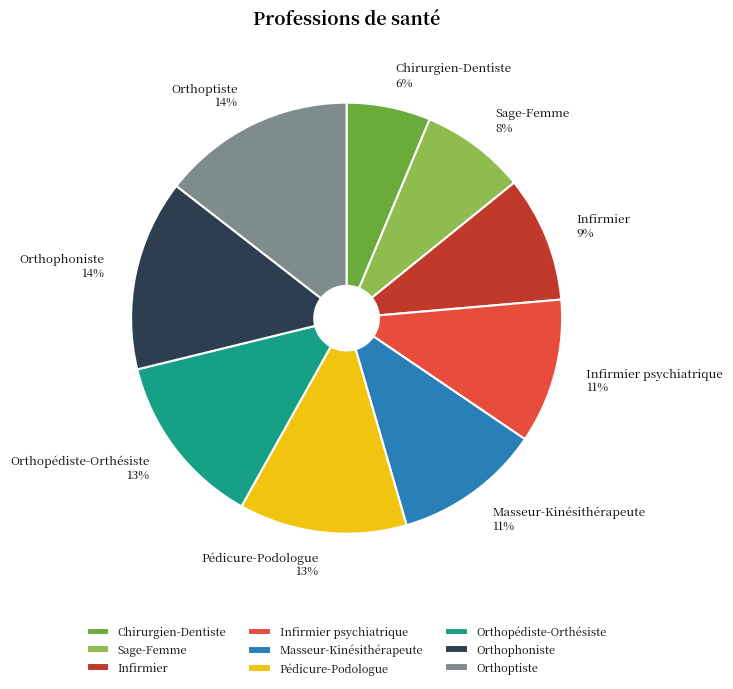

How many slices are in this pie chart?

9